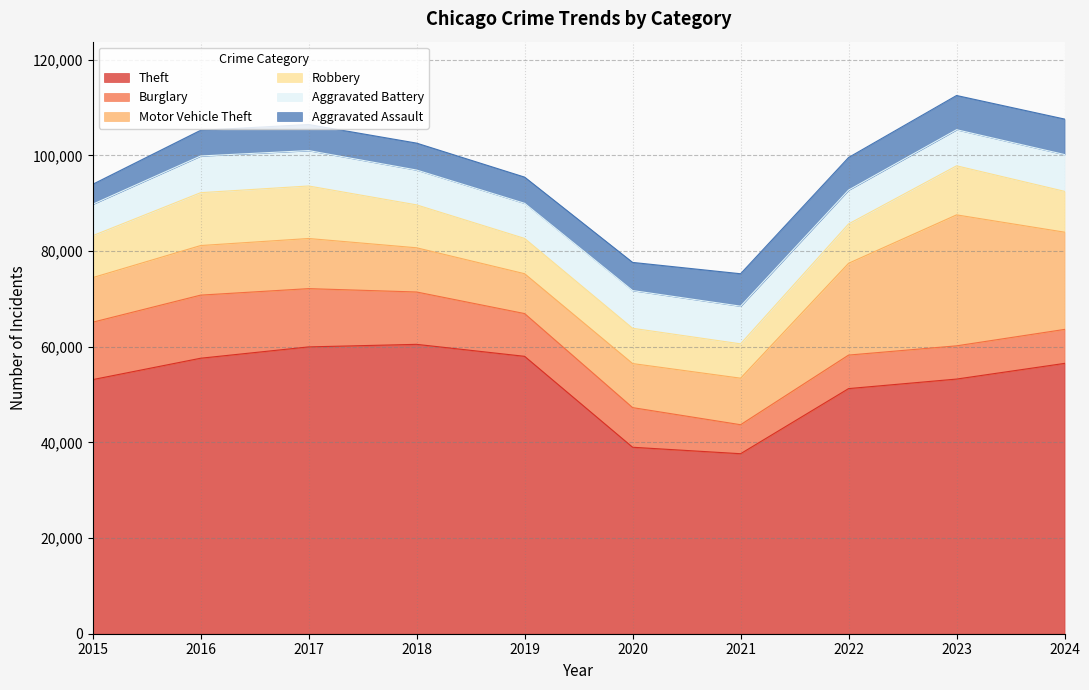

How many values in the Motor Vehicle Theft series exceed 10368?

4